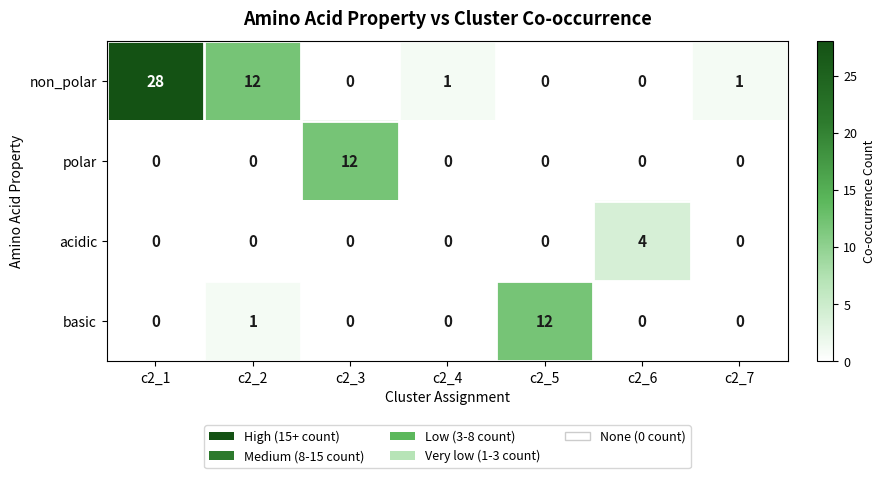

Where is non_polar nearest to the value 14?

c2_2